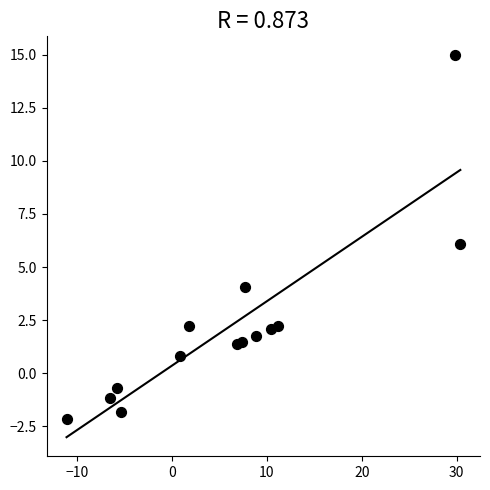

What is the range of Y values (max minus min)?

17.1